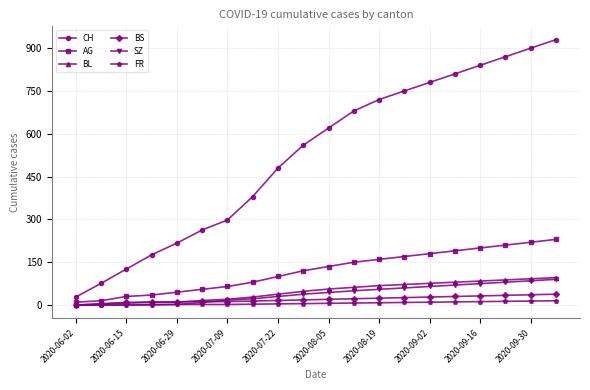

Does the chart display data point markers on the line(s)?

Yes